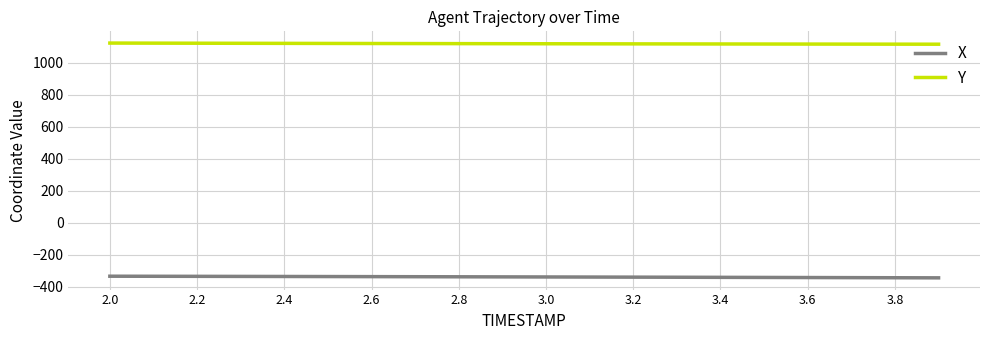

Rank the series by their maximum value, from lowest to highest.

X, Y